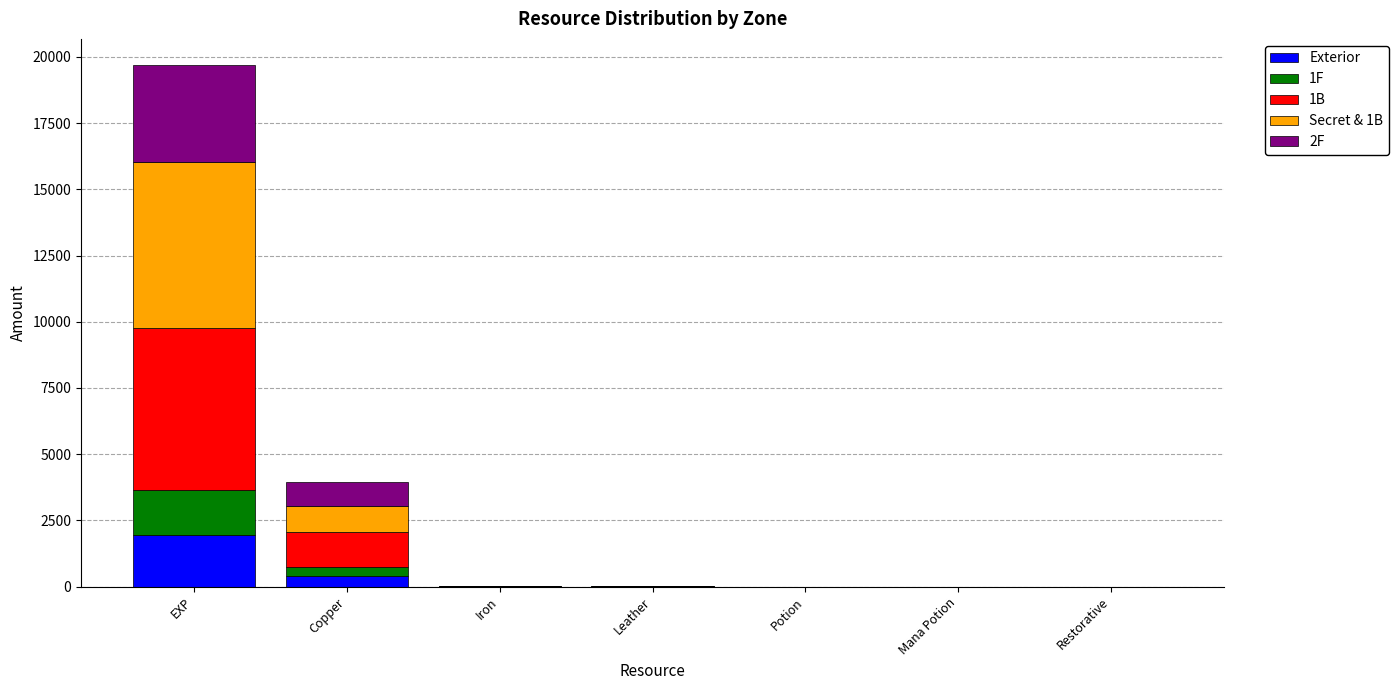

The value of Exterior at Potion is 1.0. True or false?

True